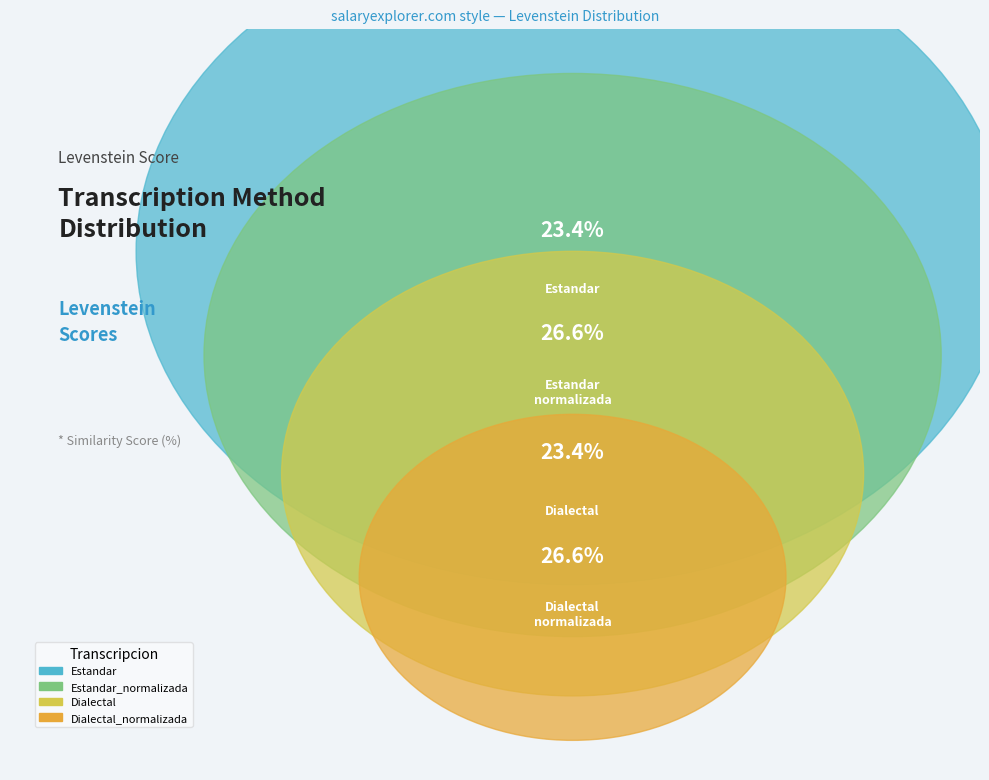

How many segments does this pie chart have?

4